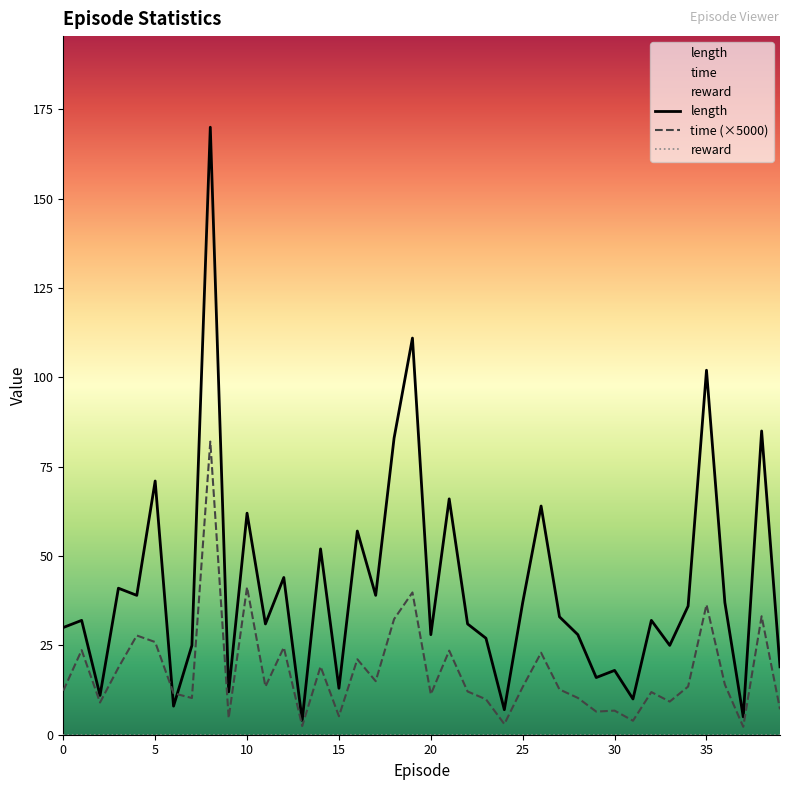

What is the approximate value of length at 0?

30.0